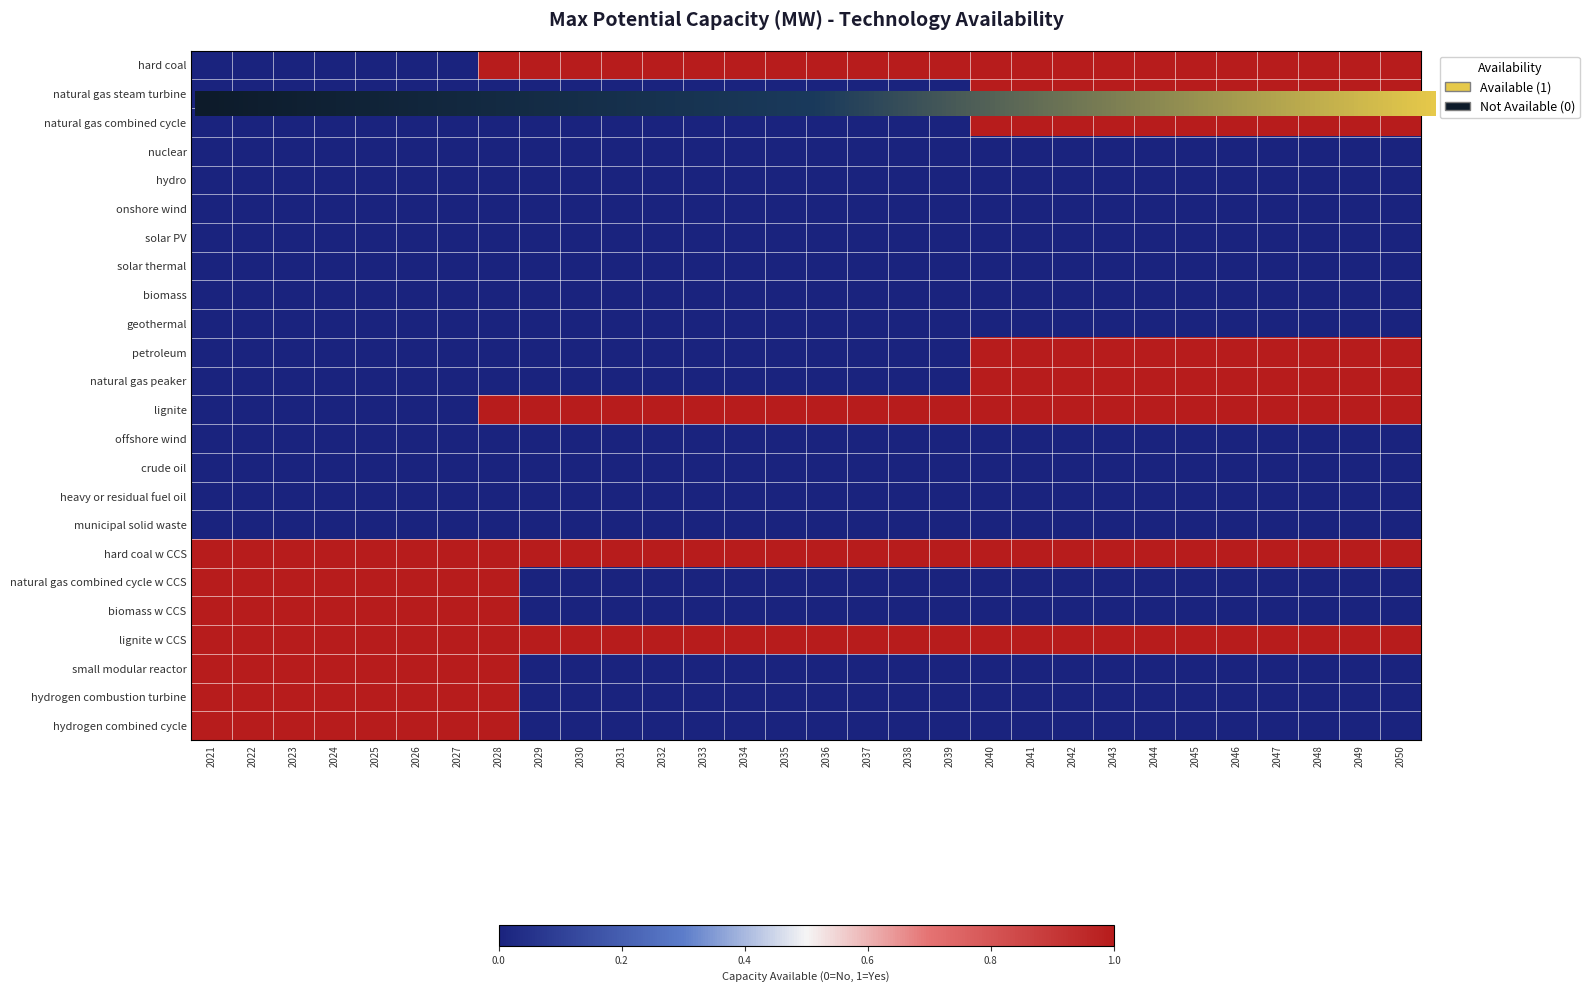

List the series in order of their peak value, highest first.

hard coal, natural gas steam turbine, natural gas combined cycle, petroleum, natural gas peaker, lignite, hard coal w CCS, natural gas combined cycle w CCS, biomass w CCS, lignite w CCS, small modular reactor, hydrogen combustion turbine, hydrogen combined cycle, nuclear, hydro, onshore wind, solar PV, solar thermal, biomass, geothermal, offshore wind, crude oil, heavy or residual fuel oil, municipal solid waste